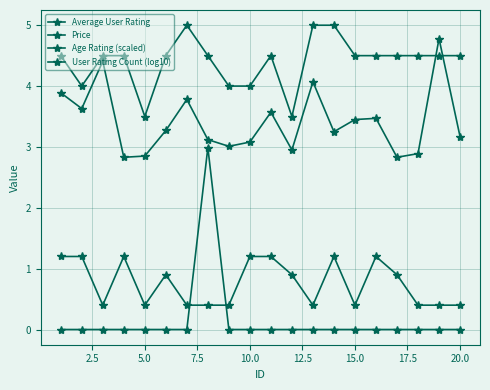

Is this an area chart (filled region under the line)?

No